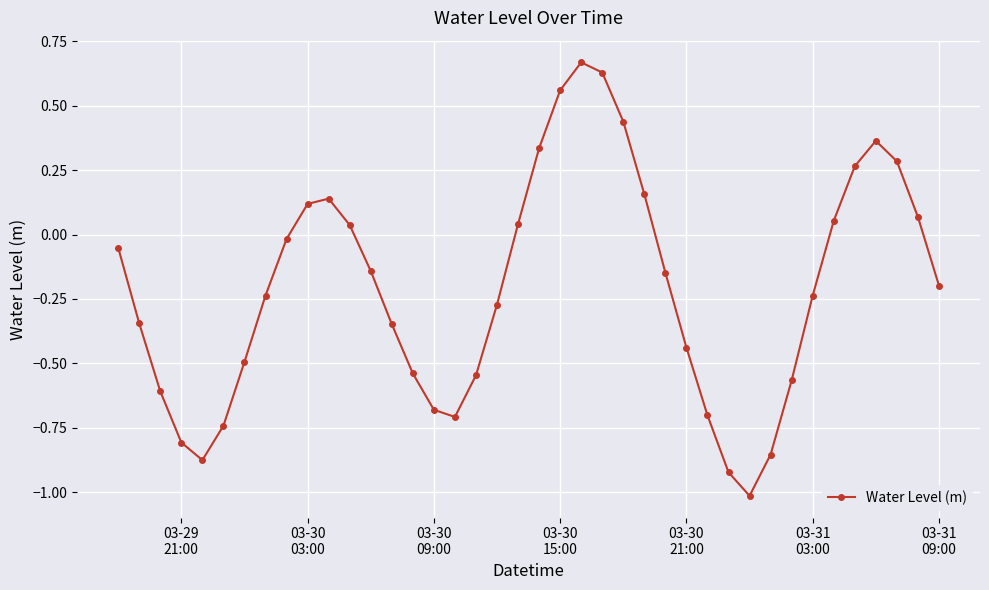

True or false: there are more than 1 points higher than both neighbors.

True